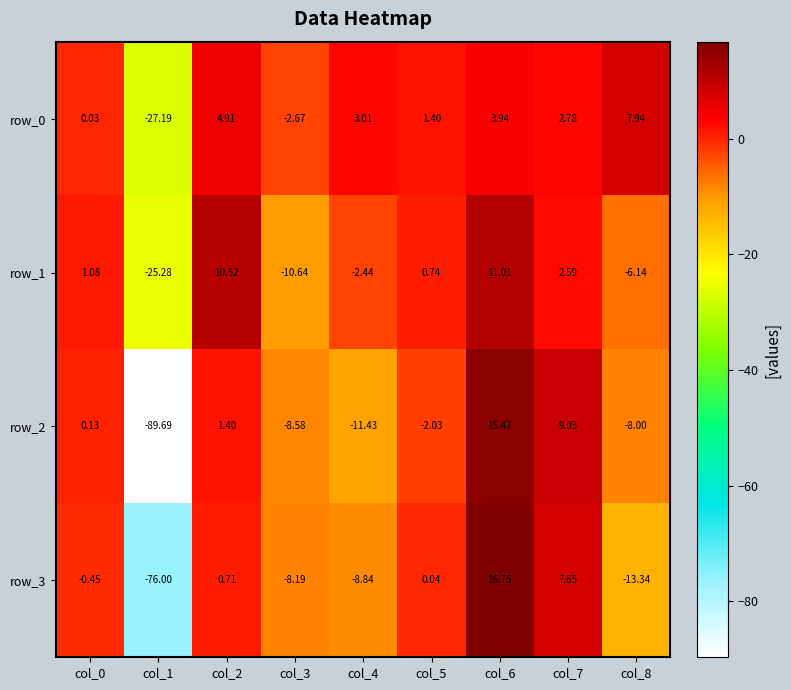

The row_3 series shows -8.8 at col_4. True or false?

True